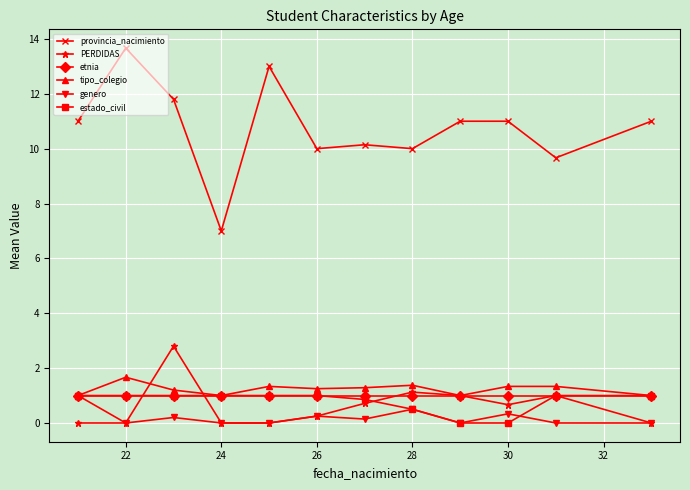

True or false: provincia_nacimiento and estado_civil intersect in this chart.

False